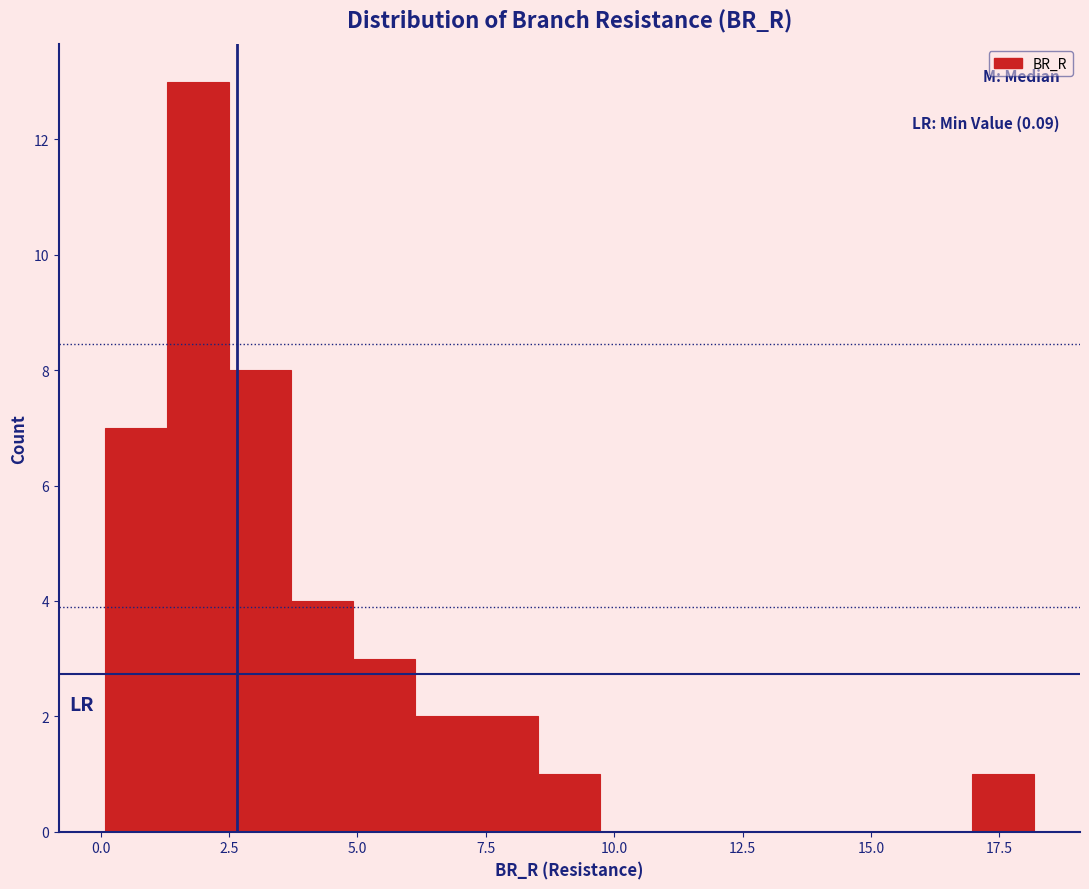

Read against the x-axis, roughly where is the centre of the tallest bar?

2.0